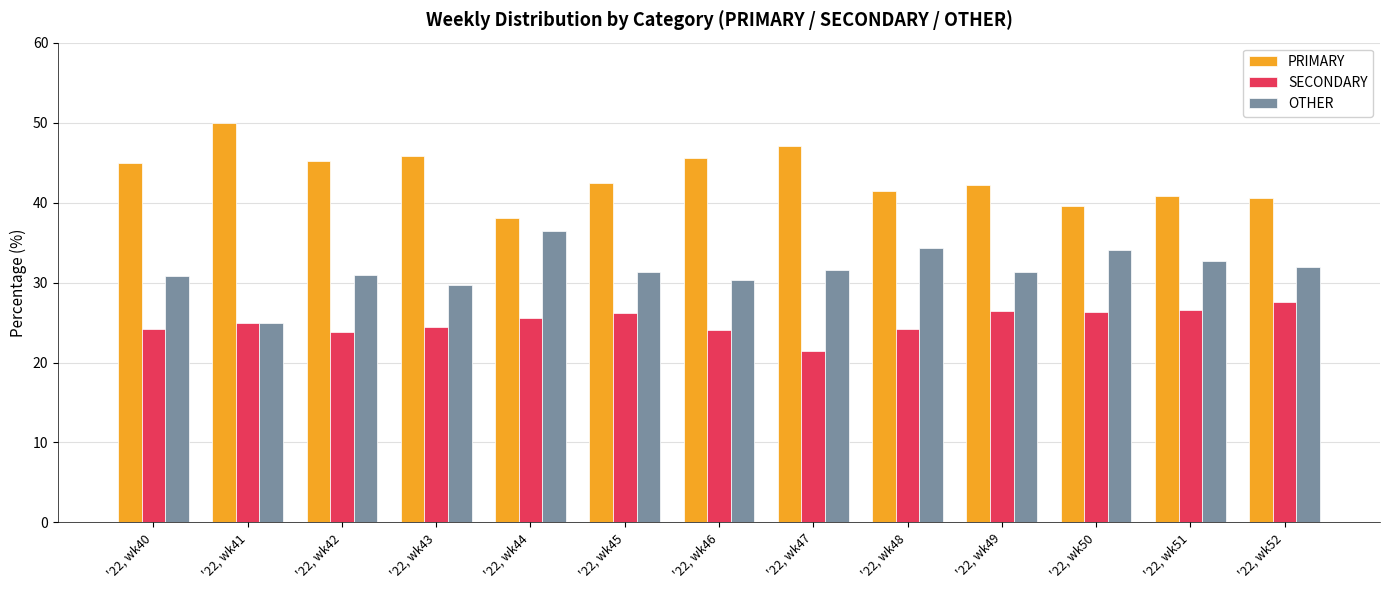

Count the number of categories in the chart.

13